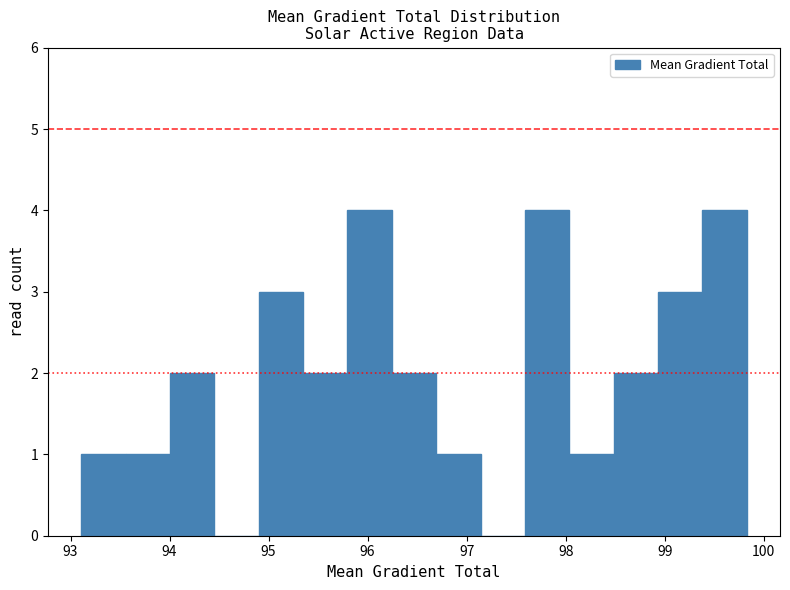

How tall is the bar that spans 94.0 to 94.5 on the x-axis? Neither the bar edges nor the heights are printed on the chart, so give them approximately, as read against the axes.

2